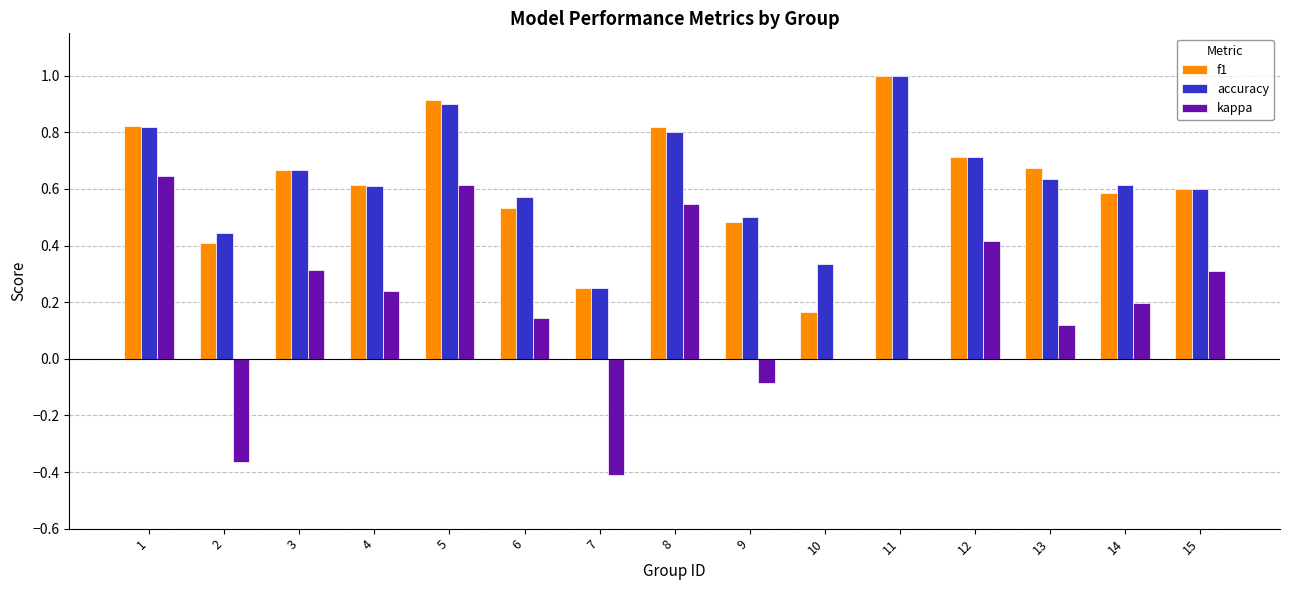

Does the chart contain stacked bars?

No